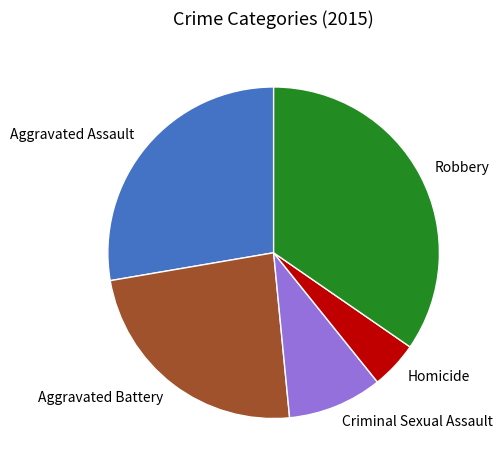

Is there any slice that represents more than half of the pie?

No